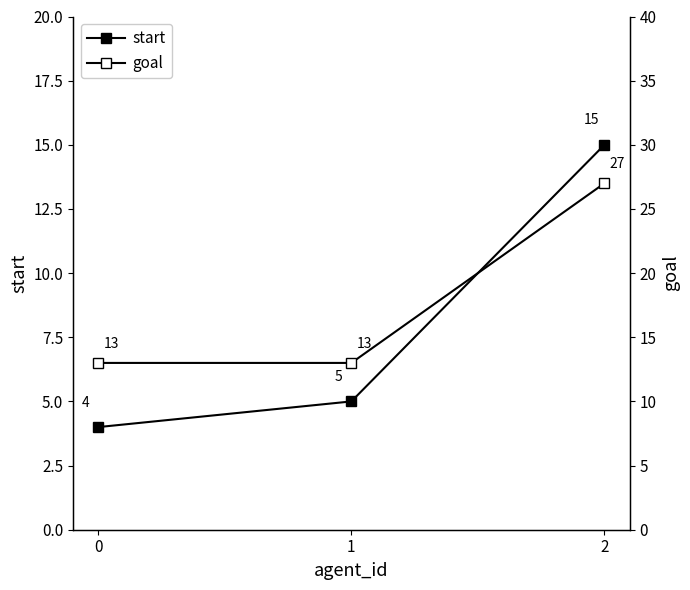

Is the value of start at 0 greater than the value of goal at 0?

No